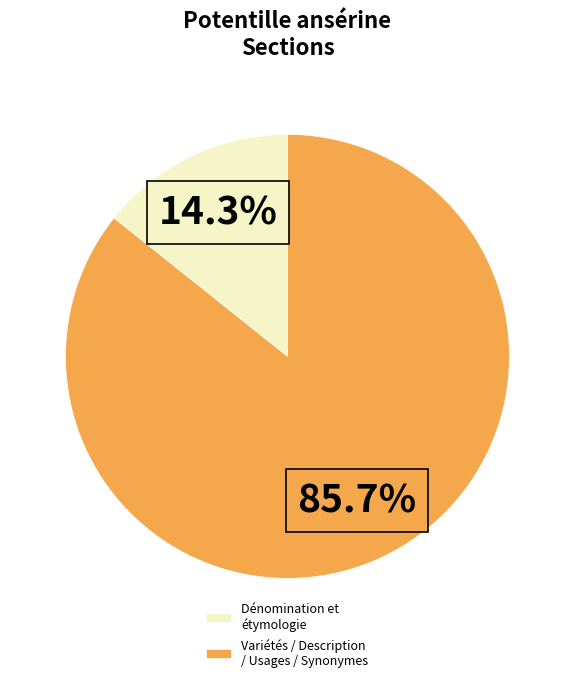

Which slice is the smallest?

Dénomination et étymologie